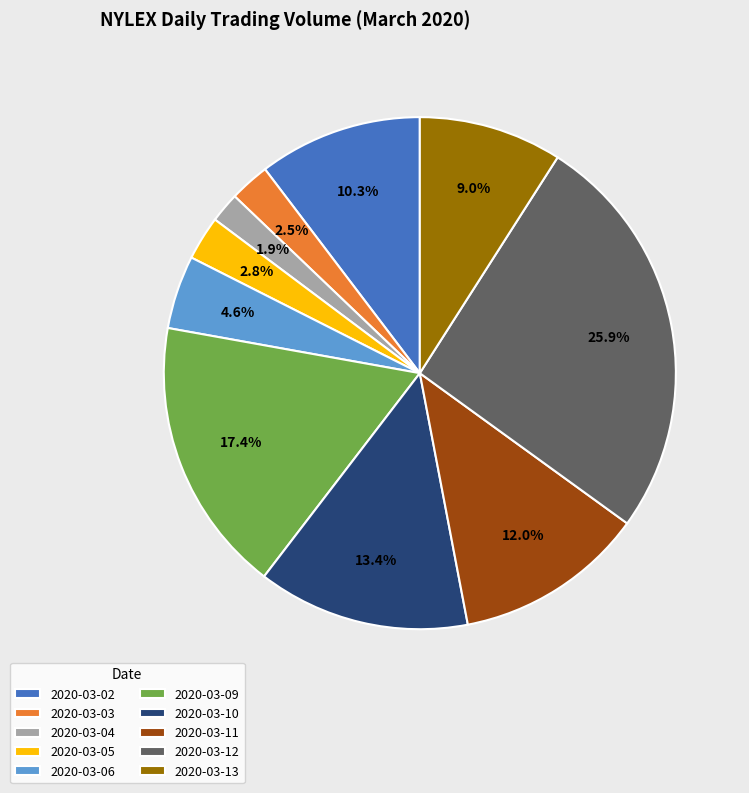

Does any single category account for the majority?

No